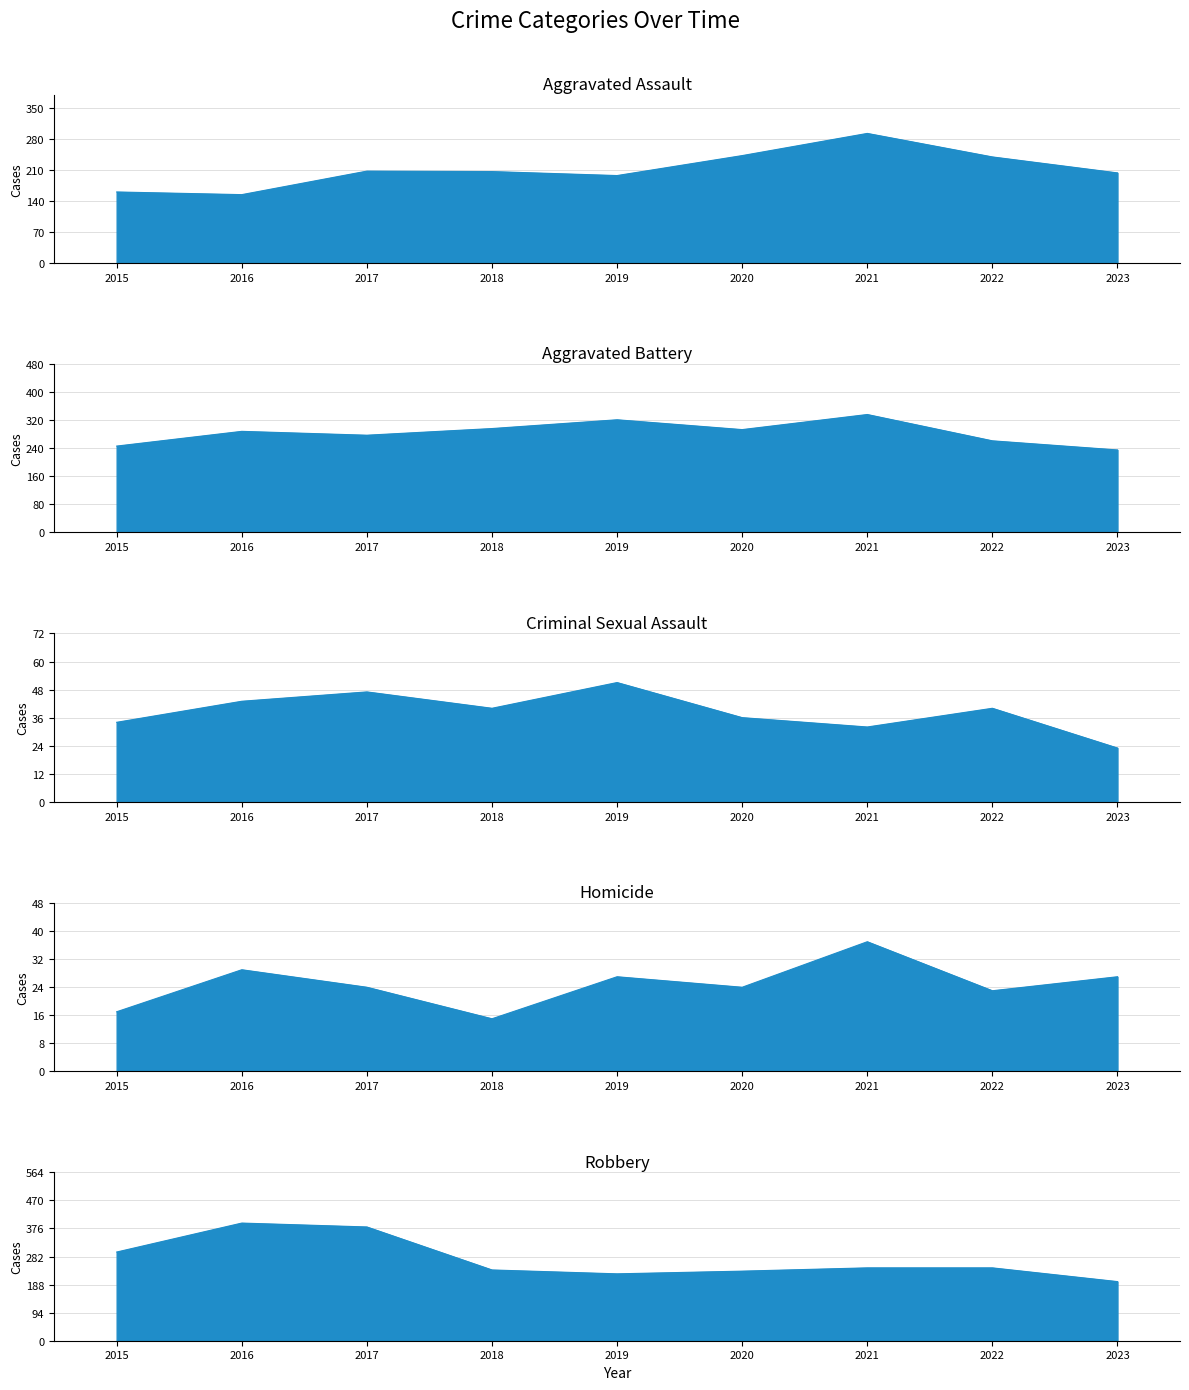

Rank the series at 2017 from lowest to highest value.

Homicide, Criminal Sexual Assault, Aggravated Assault, Aggravated Battery, Robbery